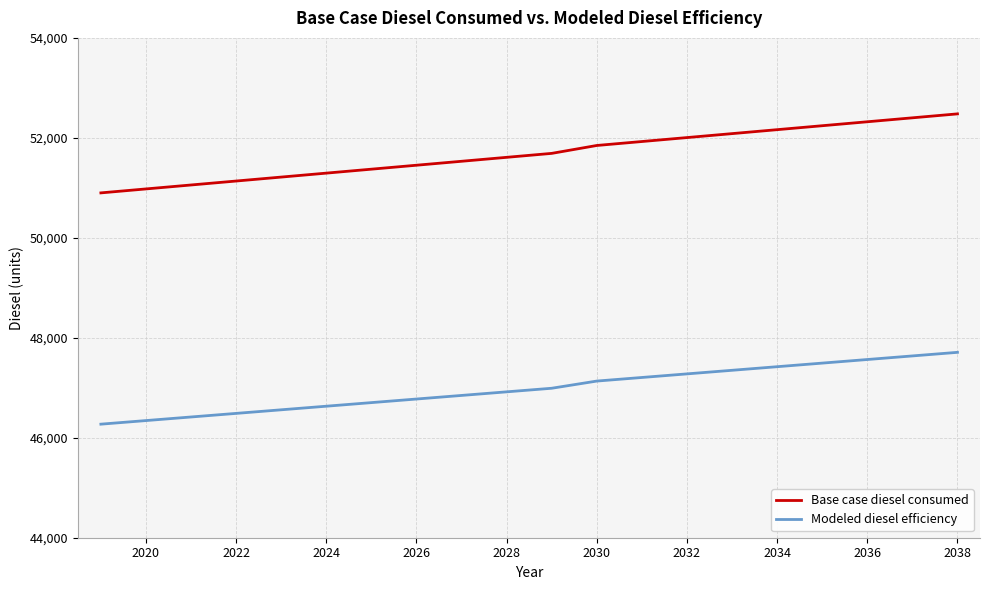

What is the minimum value shown in the chart?

46271.9